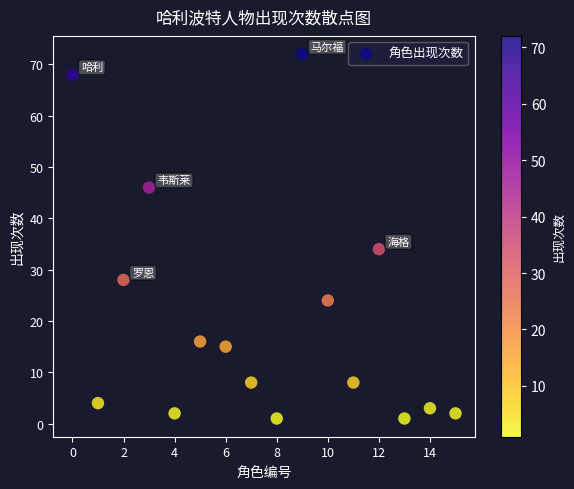

What Y value in the scatter plot is closest to 36?

34